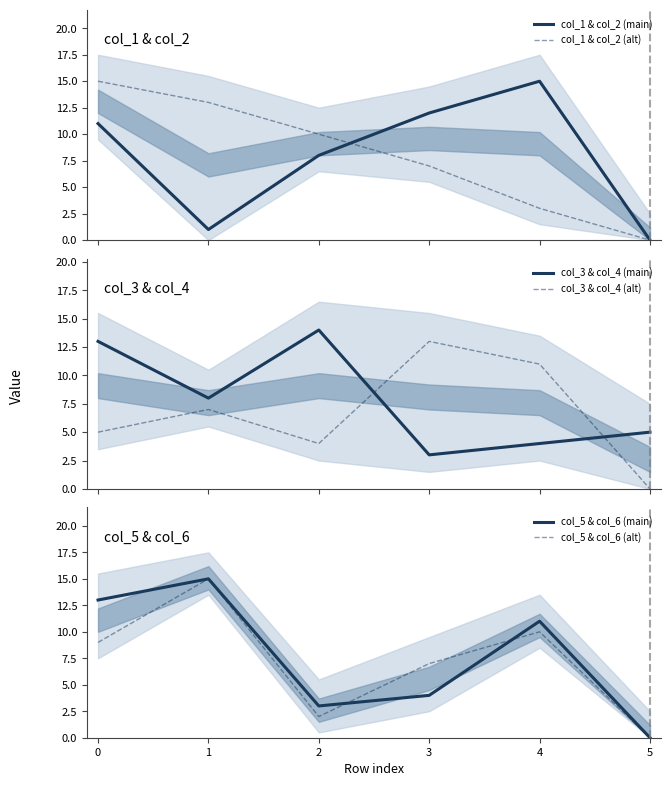

Which series ends up on top after the final intersection of col_3 & col_4 (alt) and col_3 & col_4 (main)?

col_3 & col_4 (main)